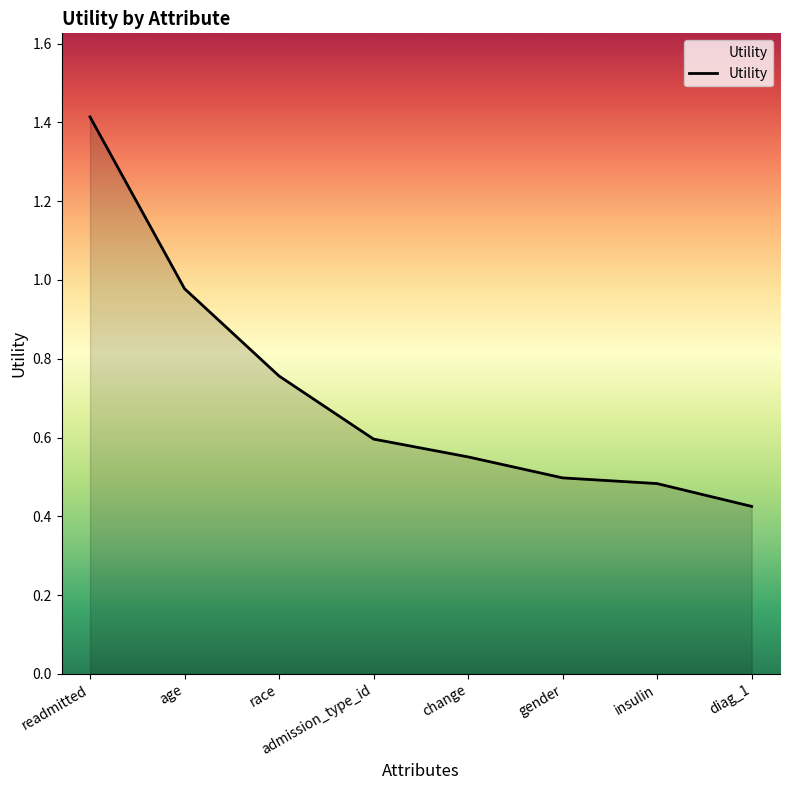

True or false: the data shows 1.4 at readmitted.

True